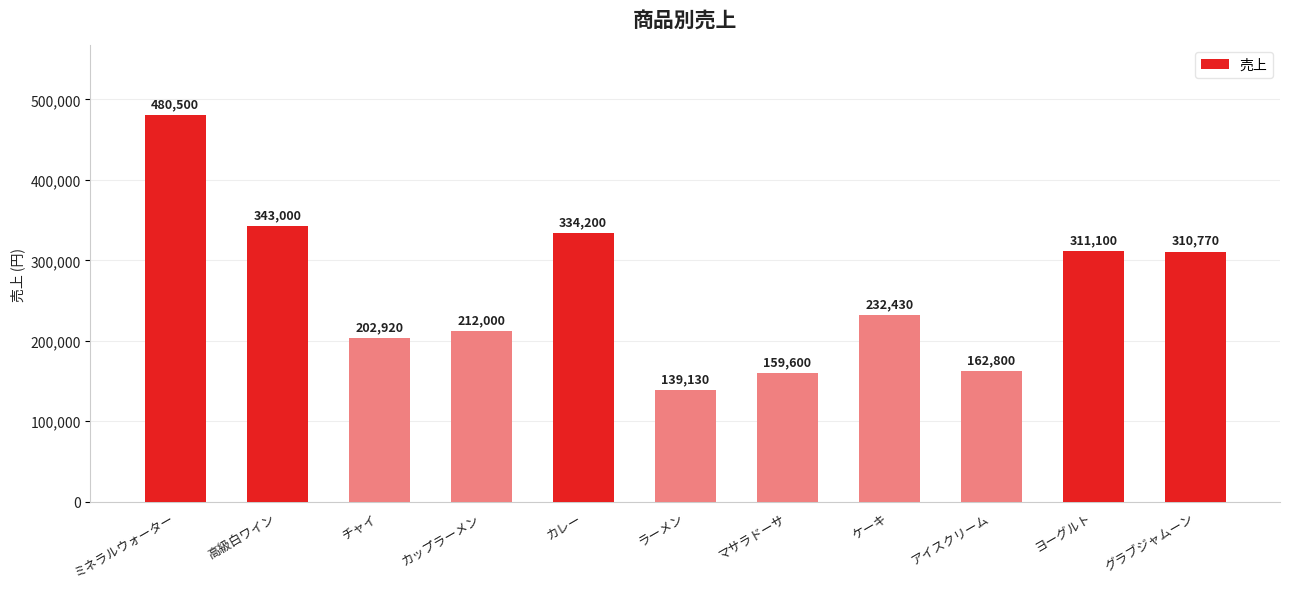

Reading left to right, extract all data points from this chart.

ミネラルウォーター=480500	高級白ワイン=343000	チャイ=202920	カップラーメン=212000	カレー=334200	ラーメン=139130	マサラドーサ=159600	ケーキ=232430	アイスクリーム=162800	ヨーグルト=311100	グラブジャムーン=310770